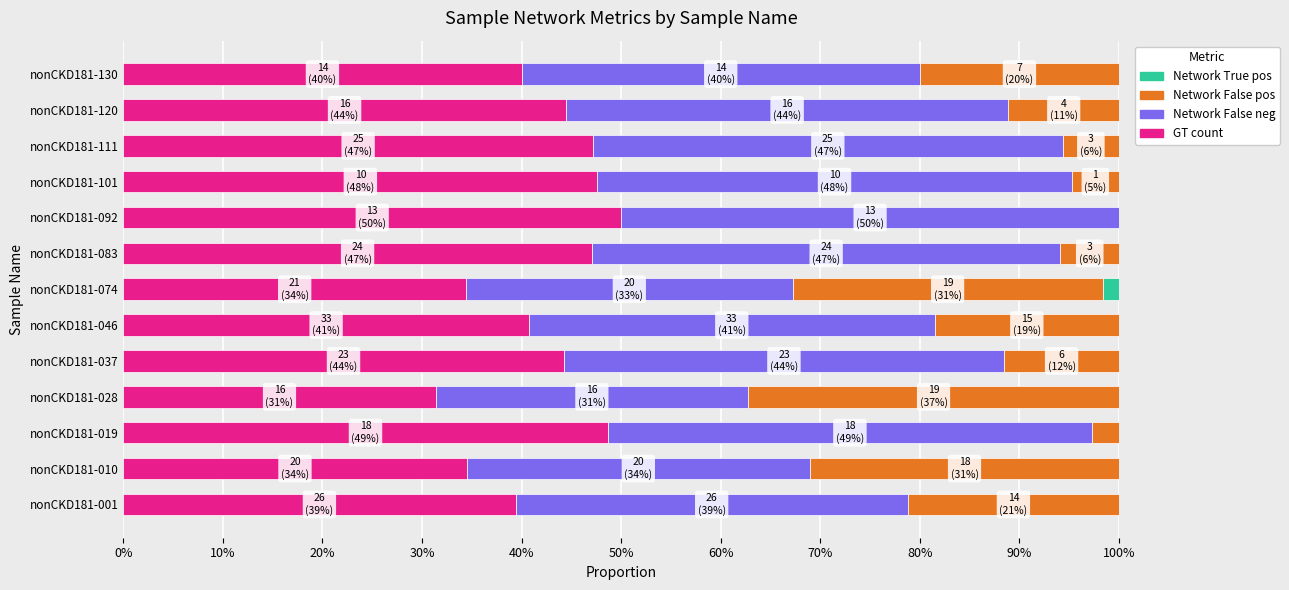

Which series has the largest total across all categories?

GT count